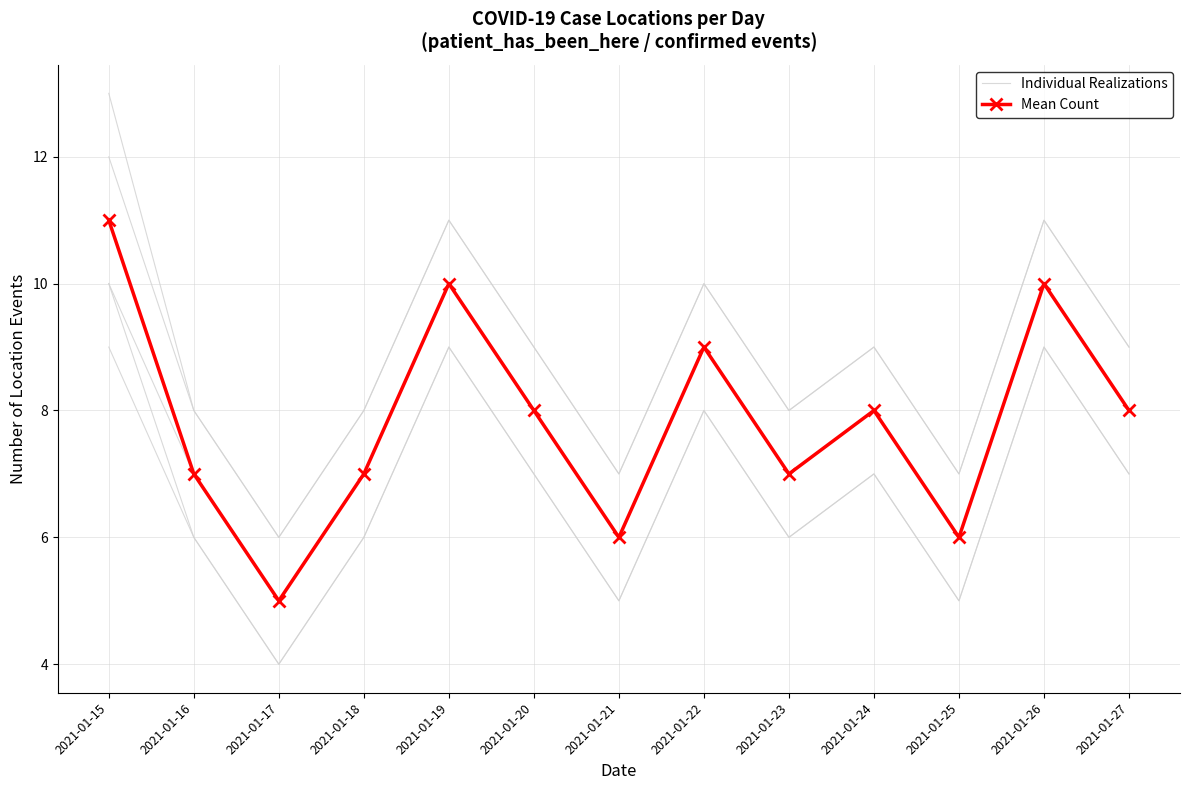

What is the lowest value of the Individual Realizations series?

4